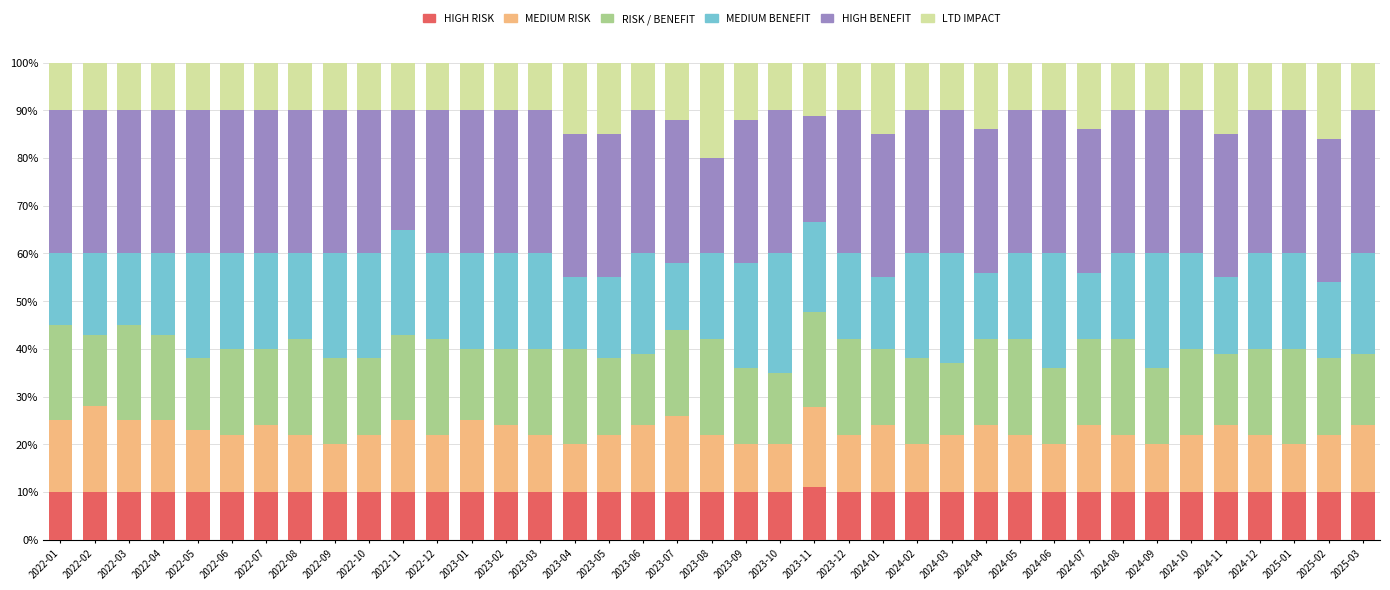

What is the total value across all series at 2022-06?

100.0